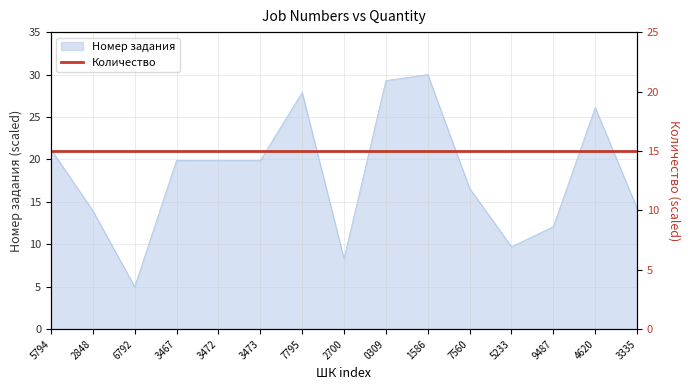

What is the minimum value shown in the chart?

5.0